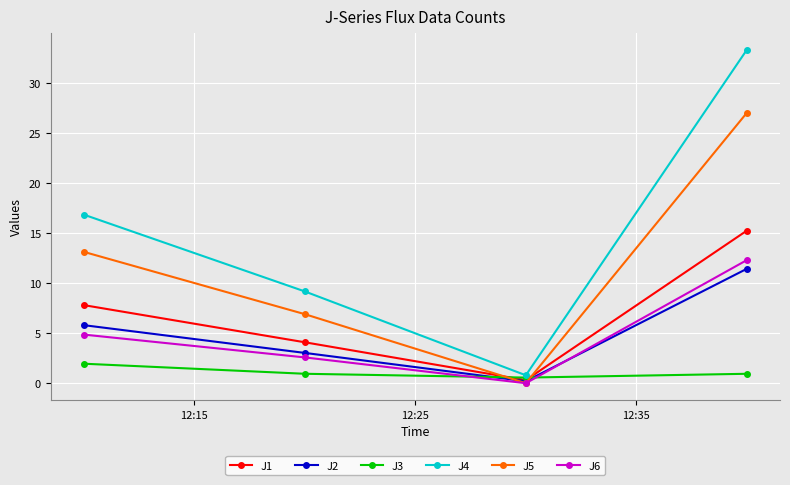

Which series has the largest total across all categories?

J4